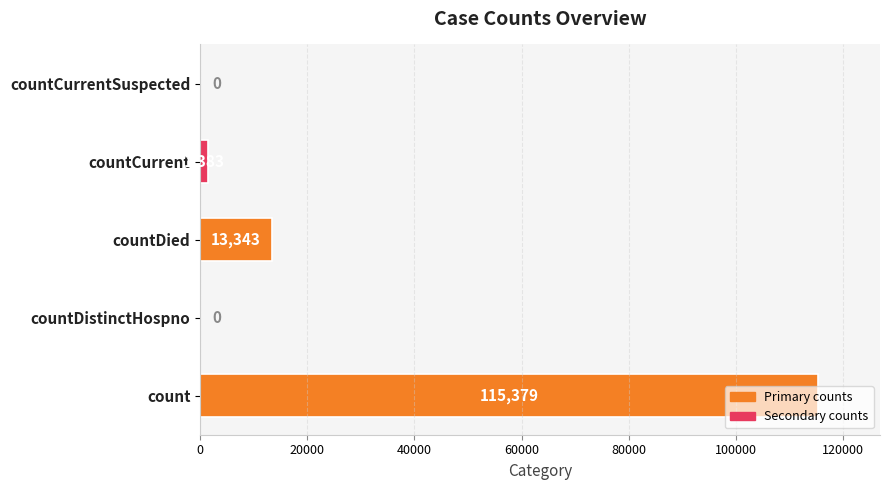

How many values are above zero?

3